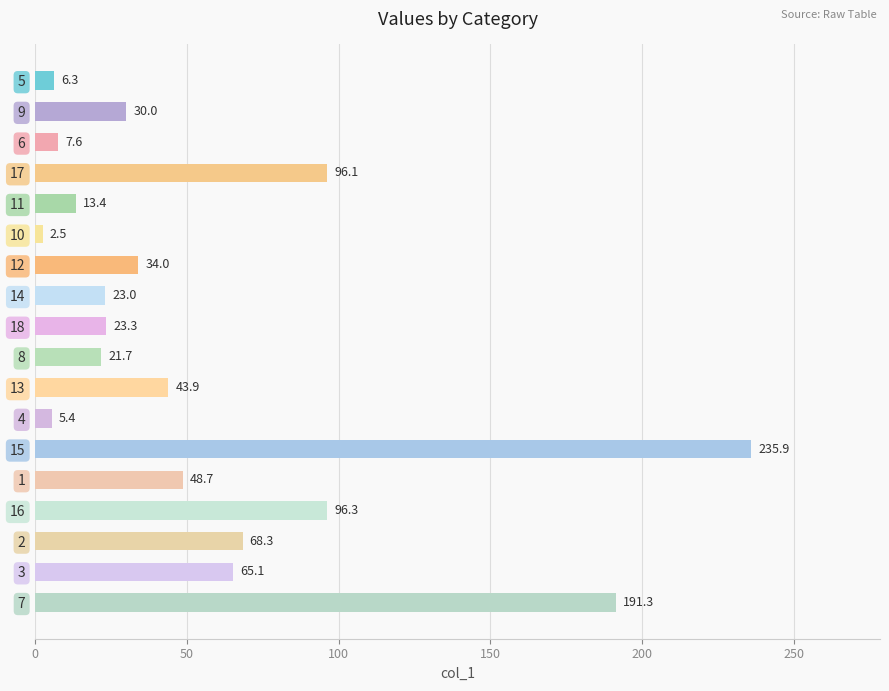

What is the minimum value shown in the chart?

2.5